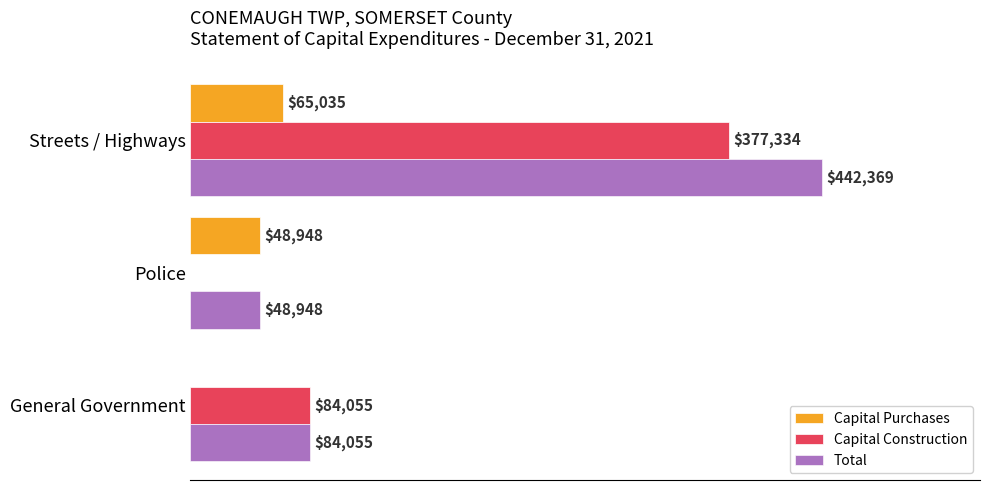

Is the value of Total at Police greater than the value of Capital Purchases at Streets / Highways?

No